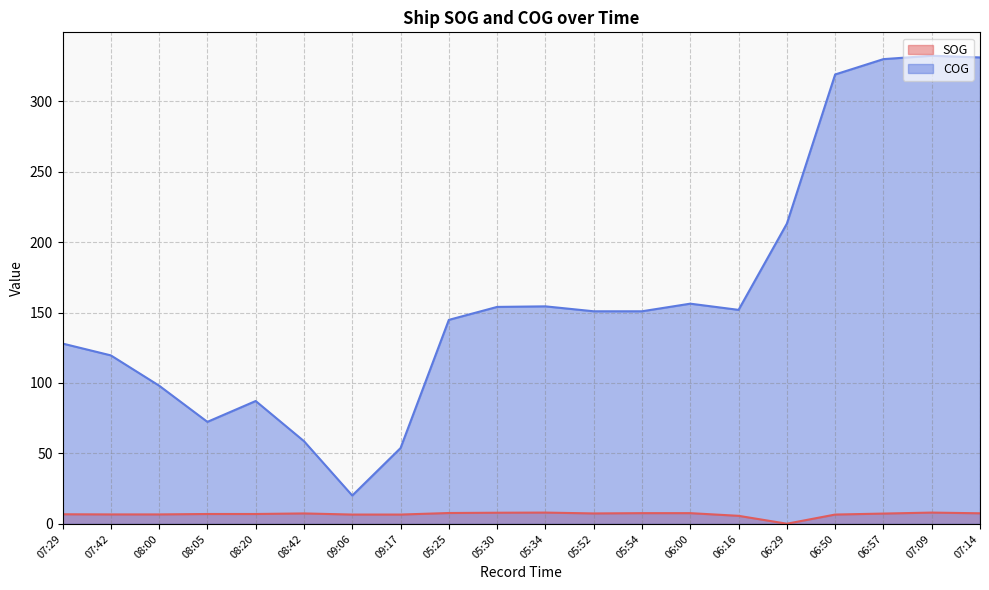

At which category does SOG reach its first local peak?

08:42